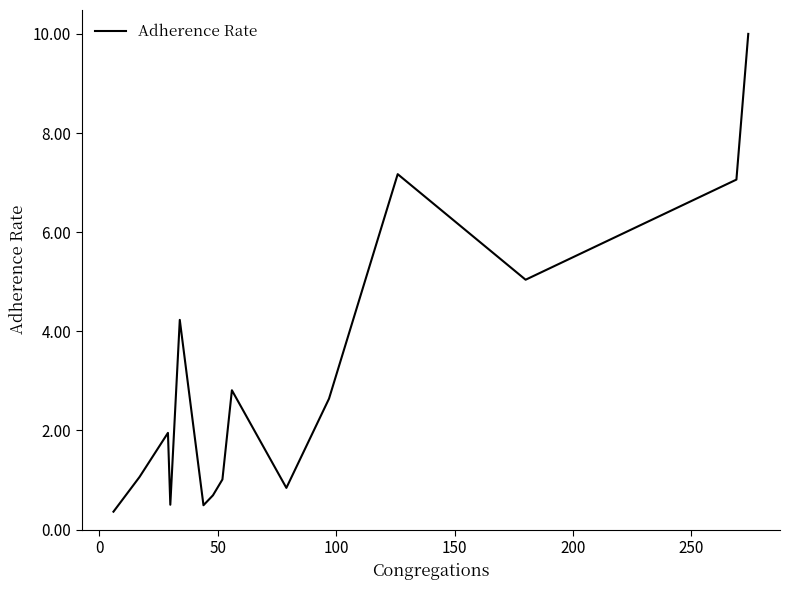

What is the average value?

3.1